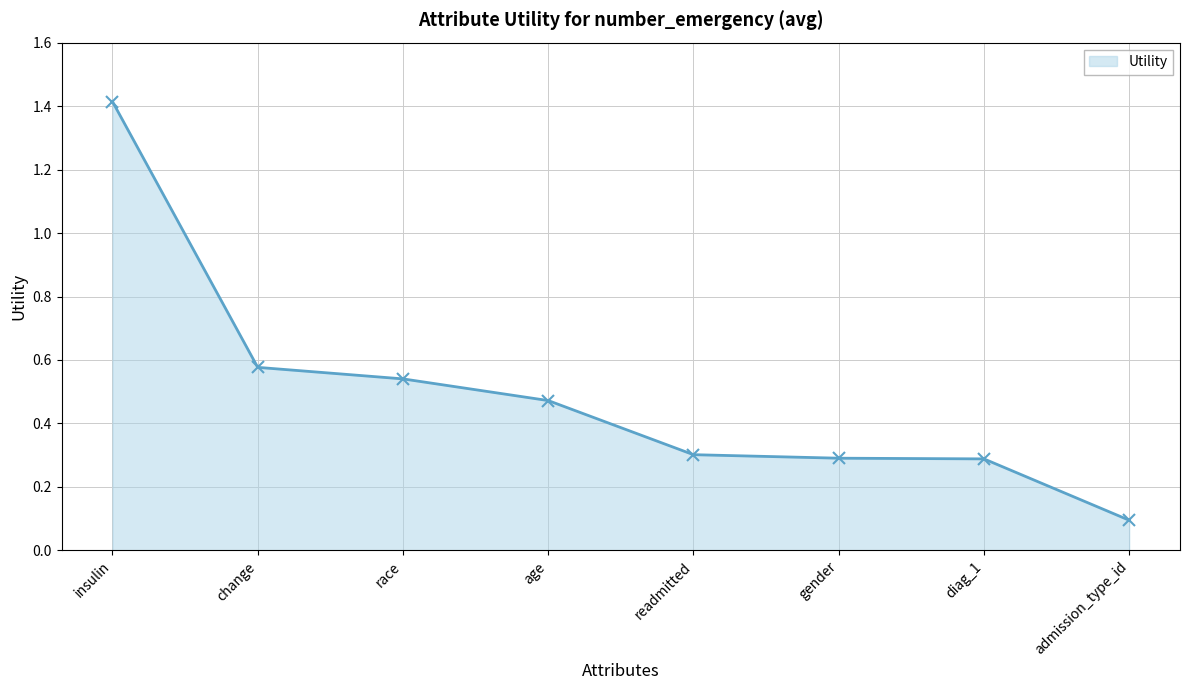

How many data points does each series have?

8